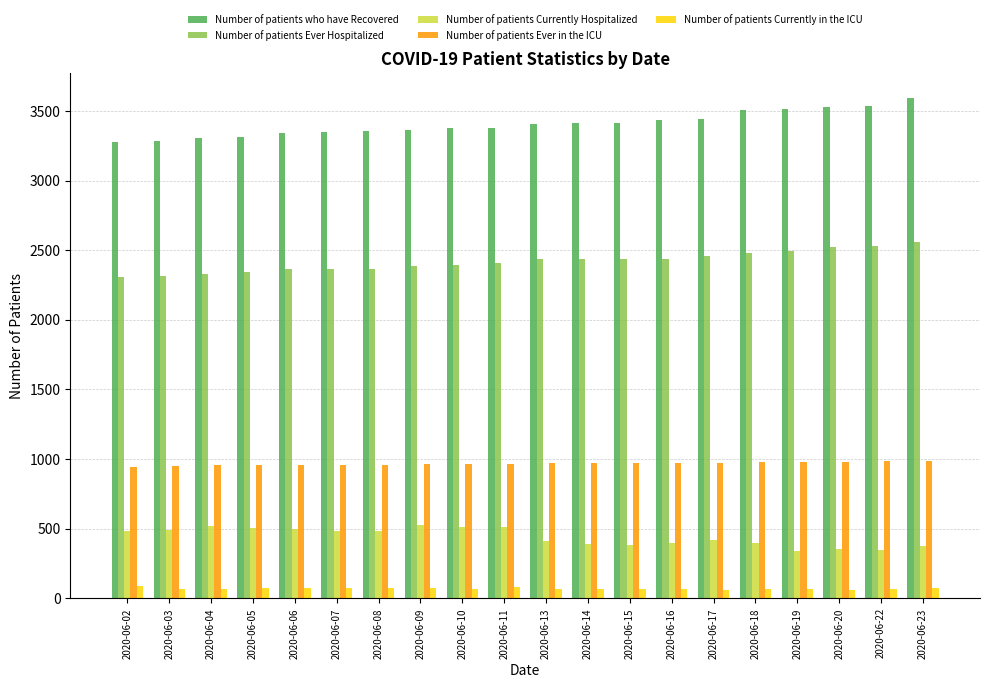

What is the greatest value displayed?

3591